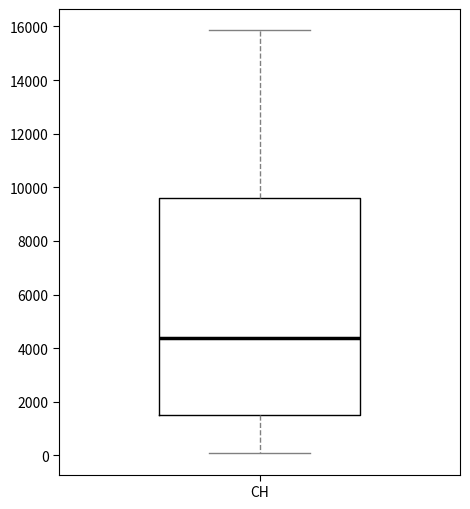

Transcribe this box plot: give where the median line is, the range the box spans, and where the two whiskers end, as read against the y-axis. The values are not printed on the chart, so give them approximately, as read against the axis.

median 4400, box 1400 to 9600, whiskers 0 to 15800